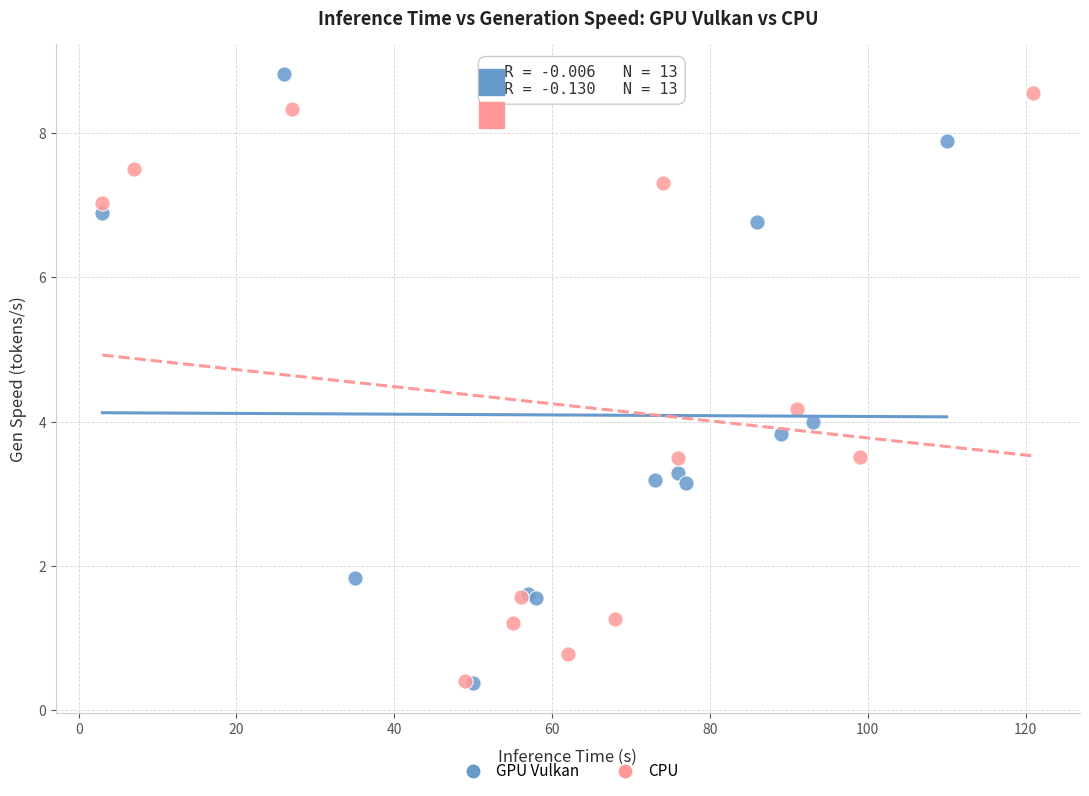

Which series contains the highest Y value?

GPU Vulkan